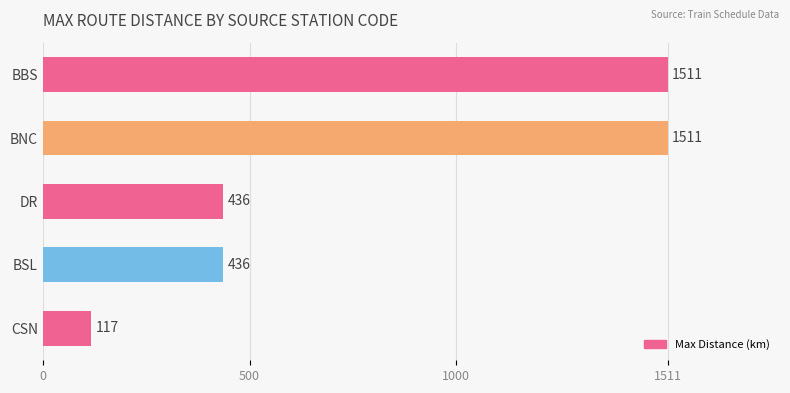

What is the average value?

802